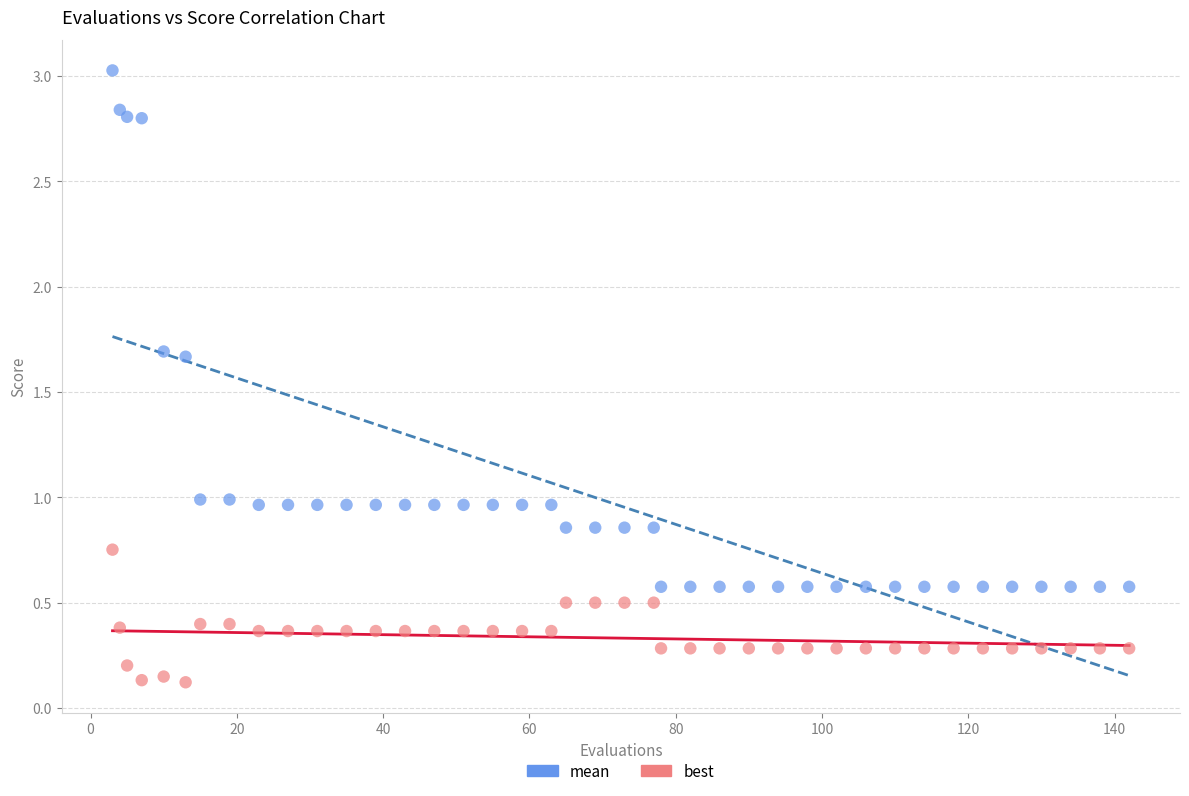

Which series contains the highest Y value?

mean